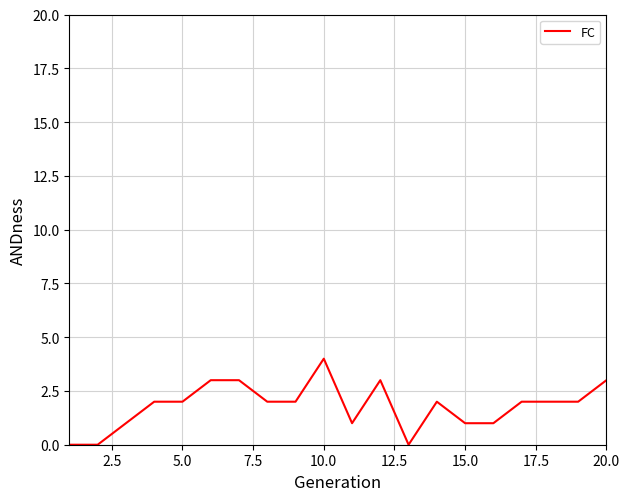

What is the difference between the maximum and minimum values?

4